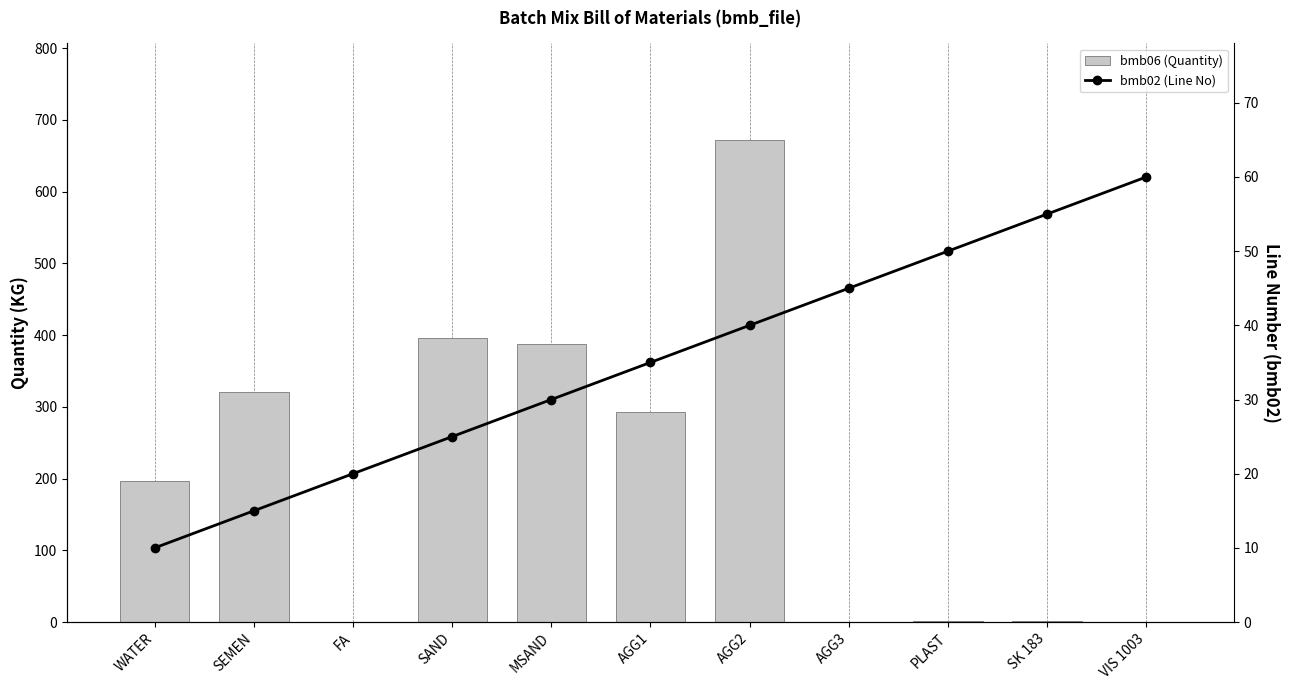

What is the total value across all series at MSAND?

417.0